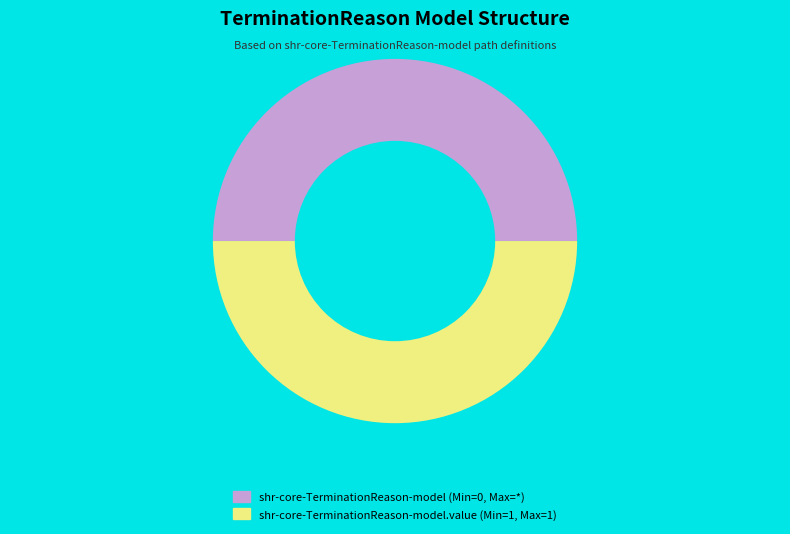

The shr-core-TerminationReason-model.value (Min=1, Max=1) slice represents 63% of the pie. True or false?

False